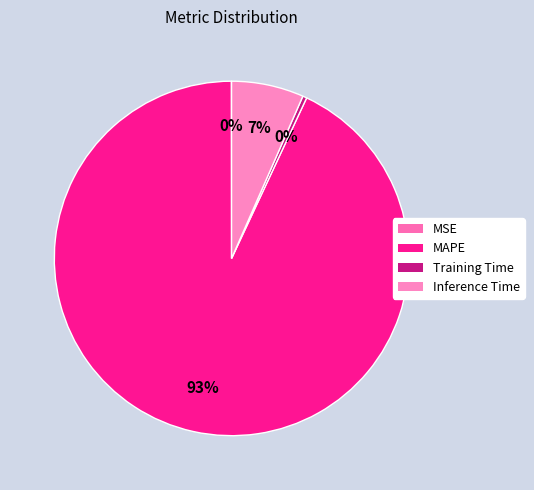

Does MAPE account for over 50% of the chart?

Yes